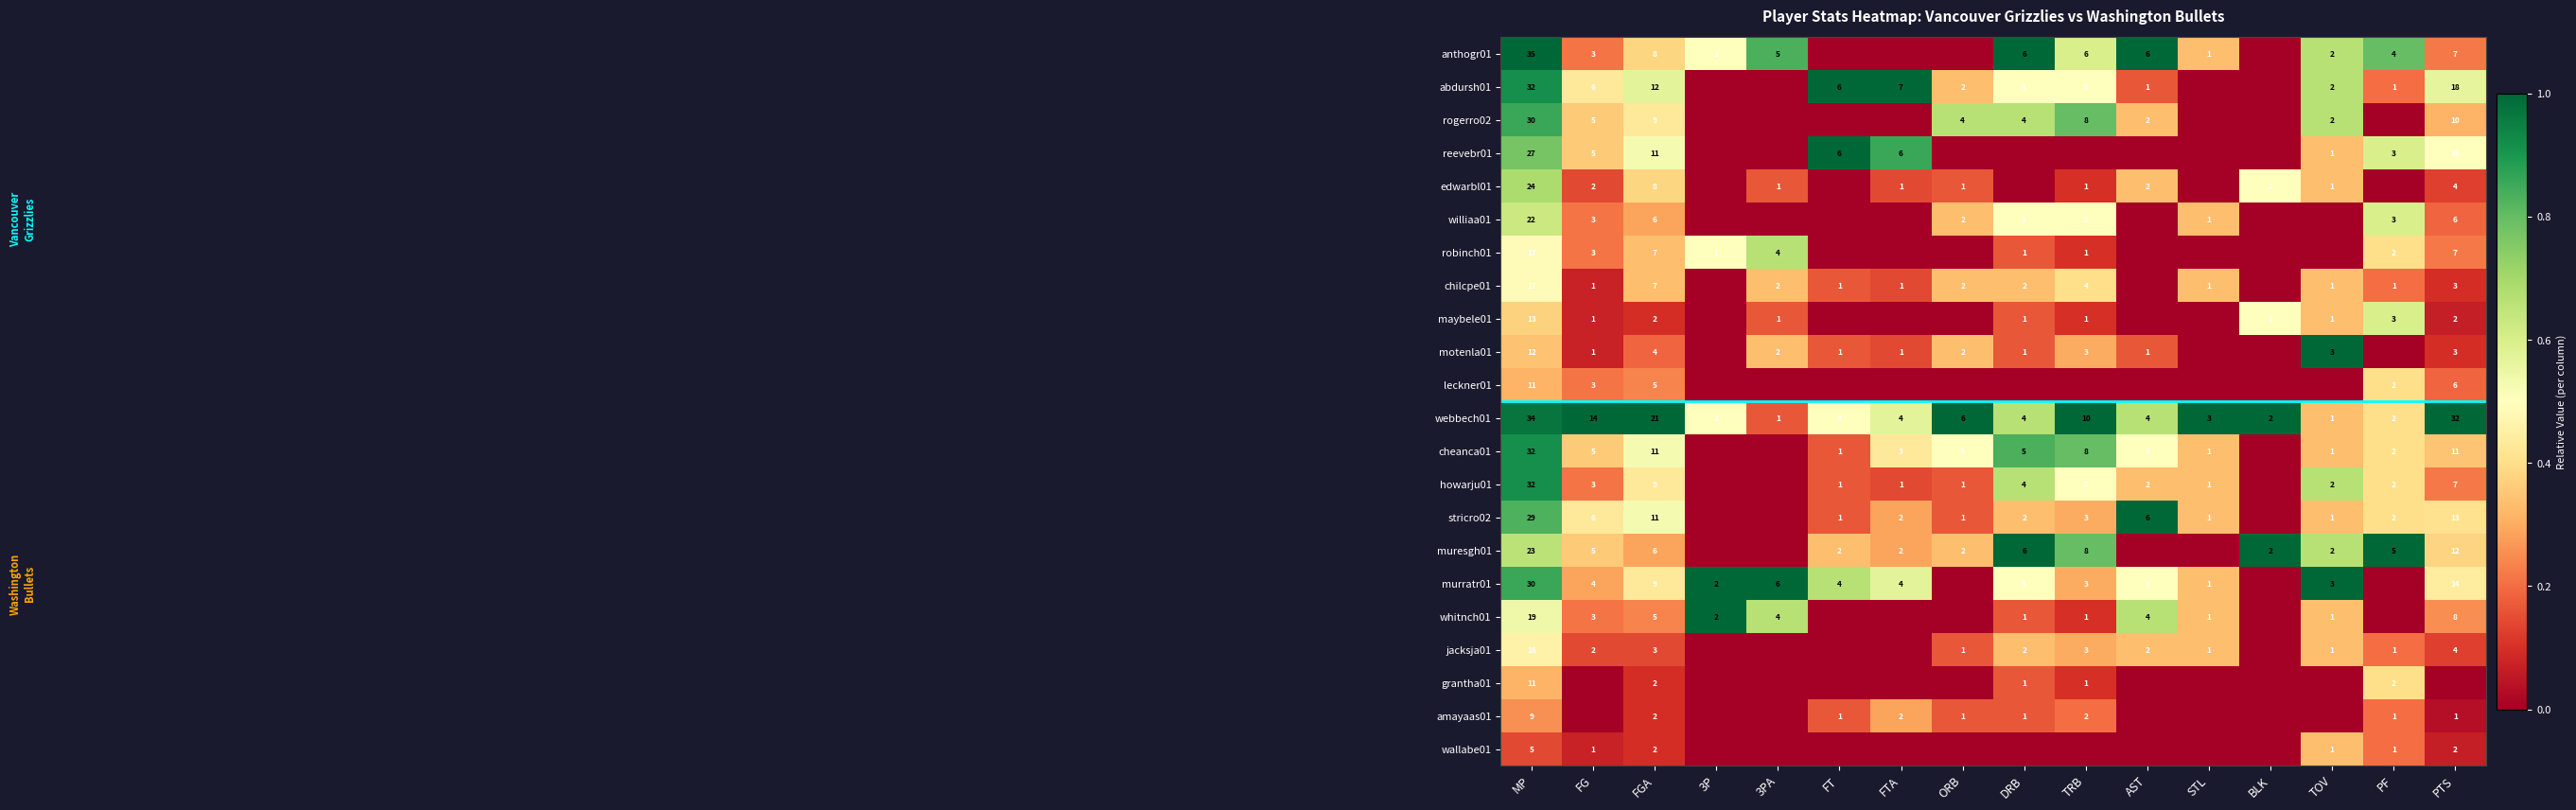

Which has a higher value, TOV or ORB?

TOV